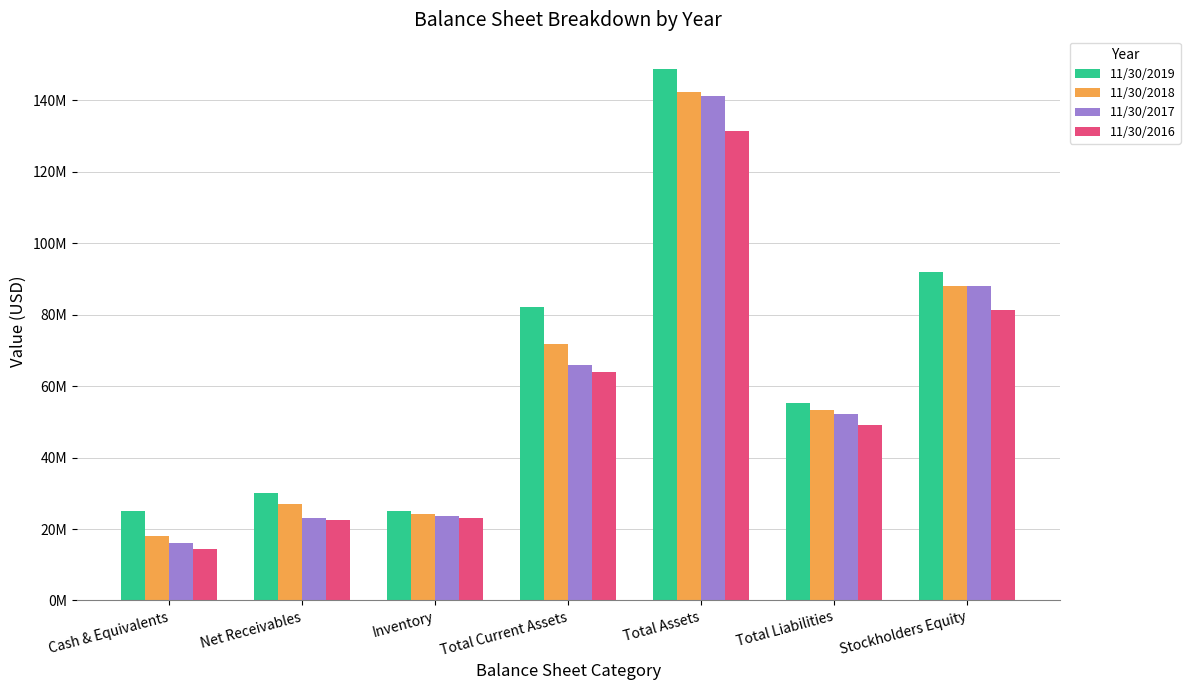

What is the sum of the 11/30/2018 values at Inventory and Net Receivables?

51177000